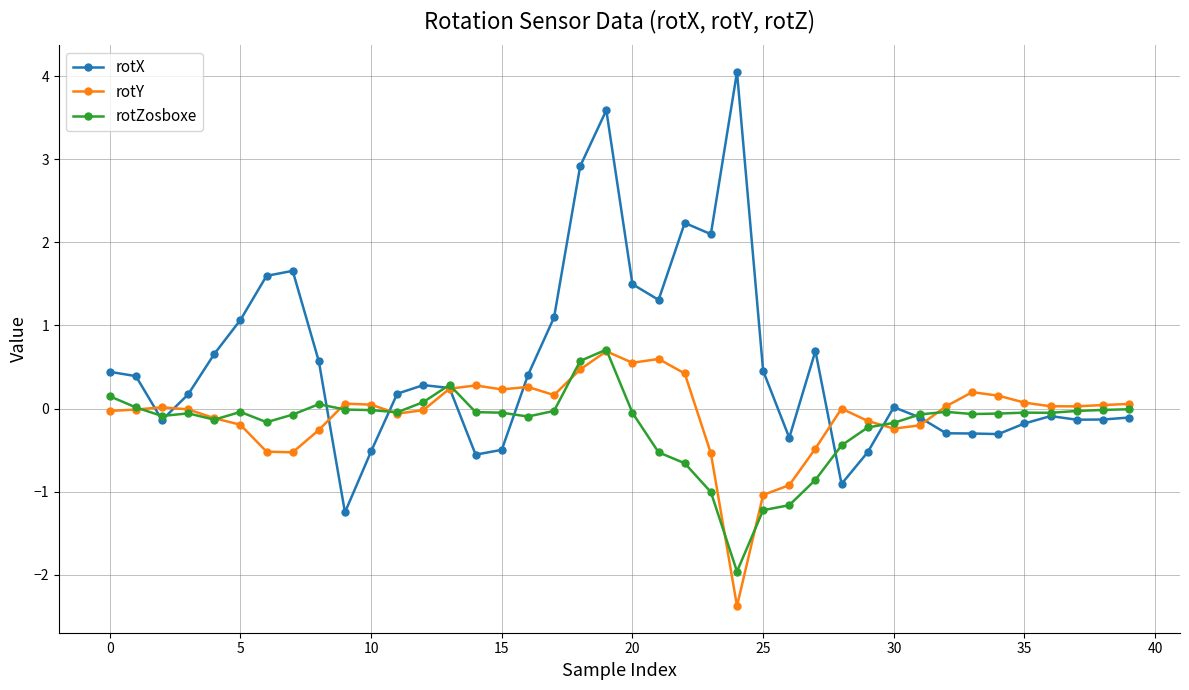

What is the difference between the maximum and second lowest values in the rotY series?

1.7